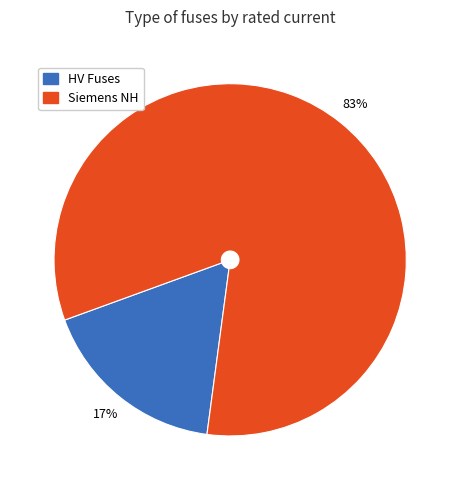

To the nearest percent, what is the average slice percentage?

50%